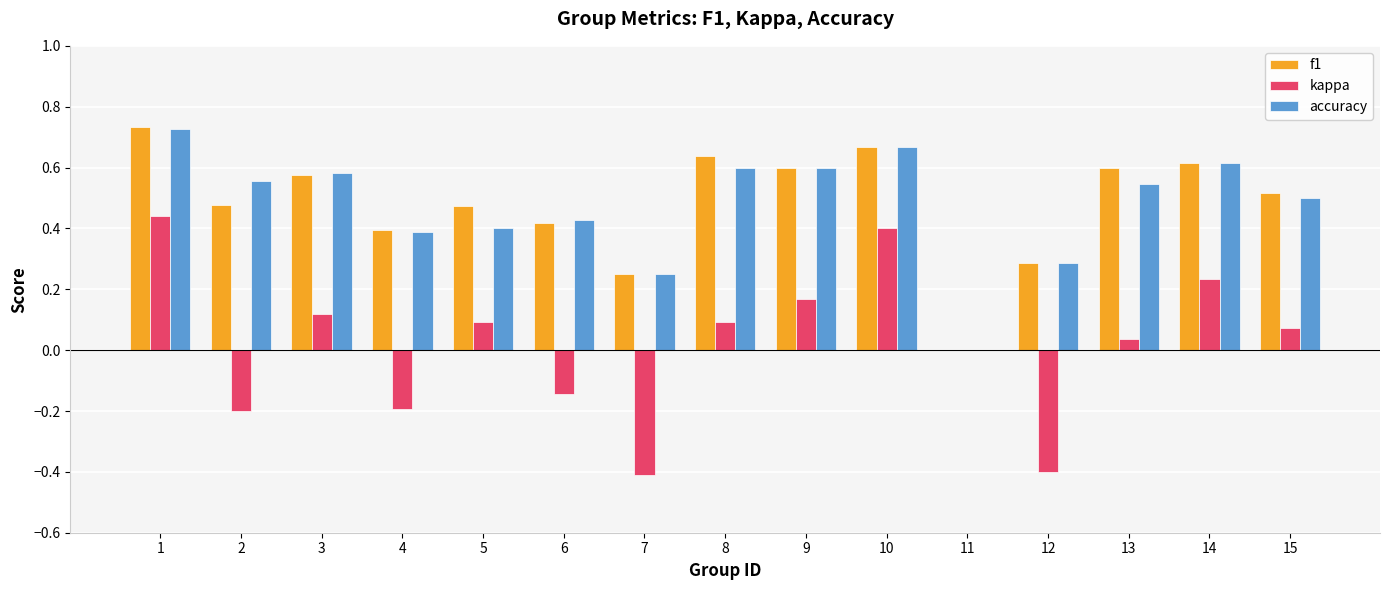

How many positive values does the f1 series have?

14